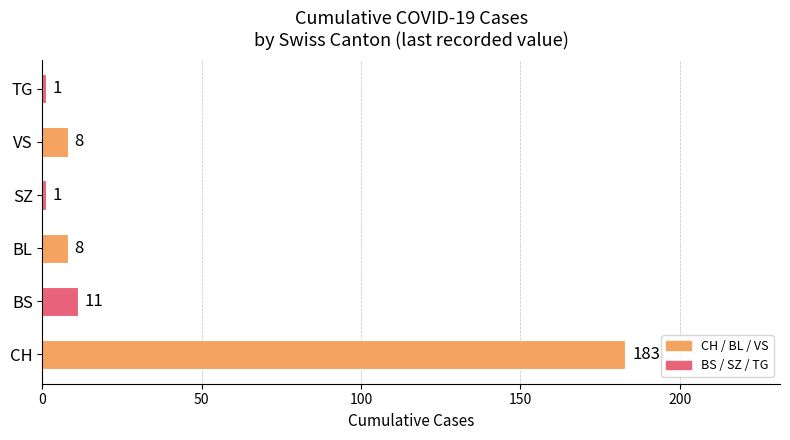

At which label is the value closest to 92?

BS